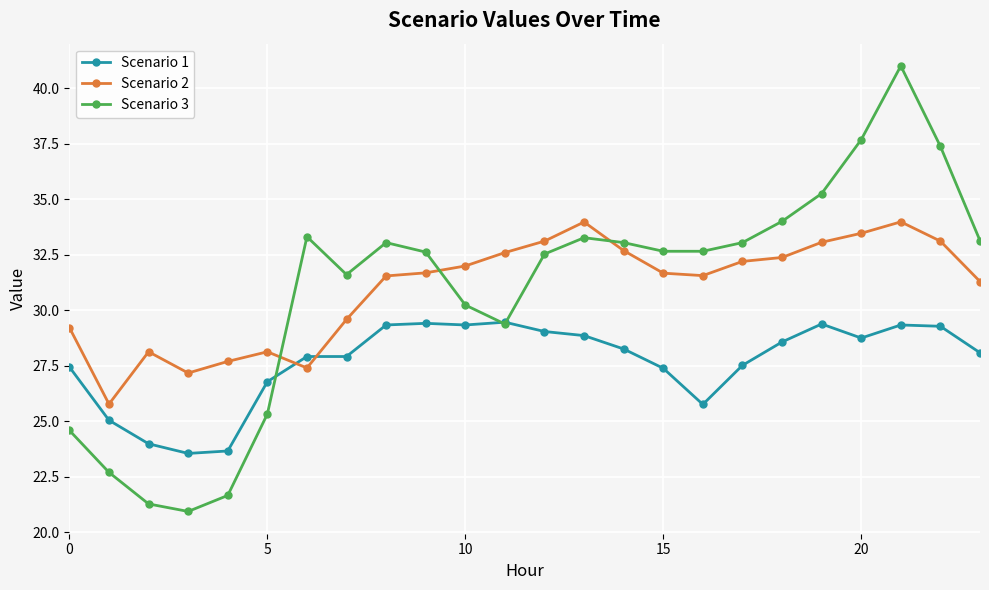

True or false: Scenario 1 has more than 0 interior local peaks.

True